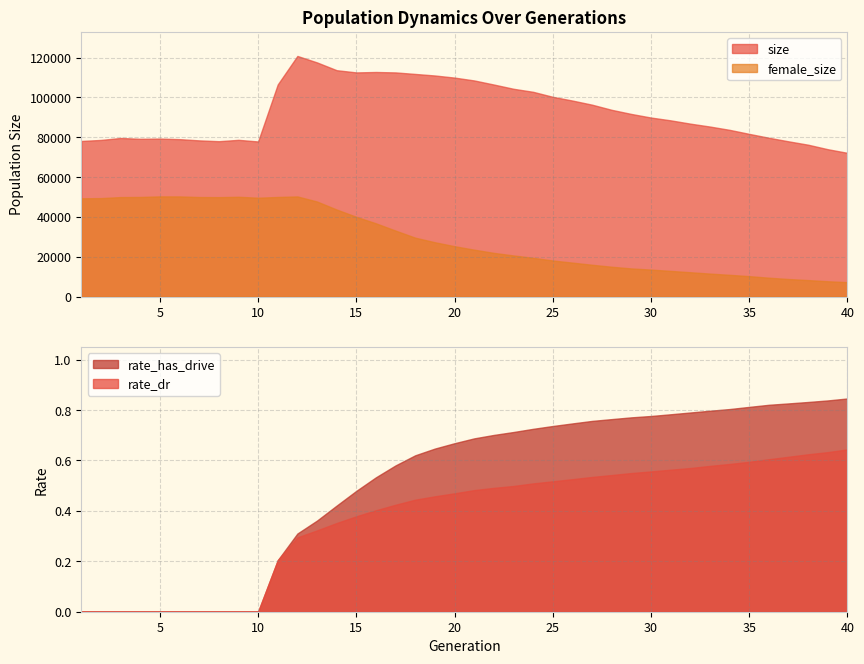

Is it true that female_size equals 23497.3 at 10?

False